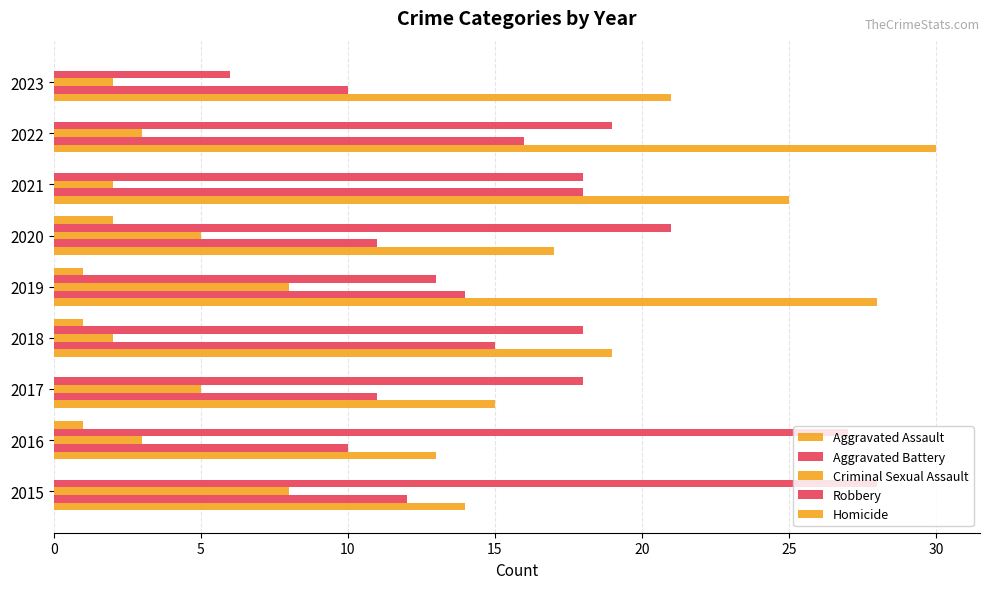

How many categories are shown in the chart?

9